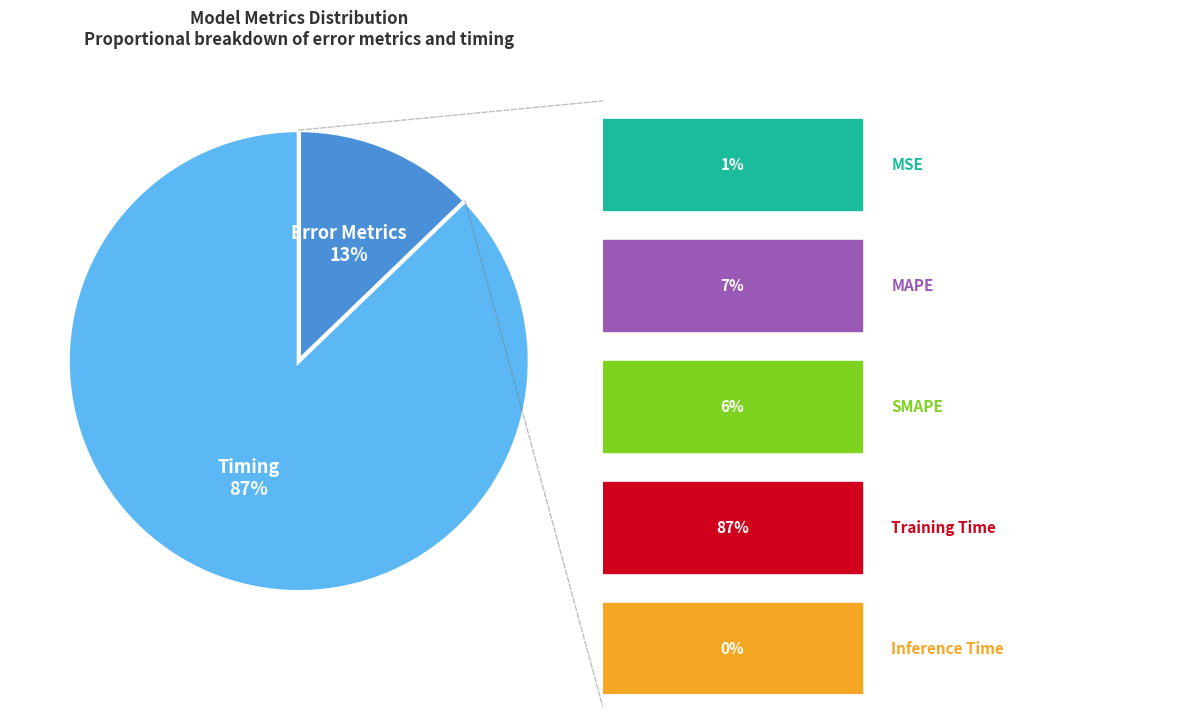

Count the number of slices in the pie.

2